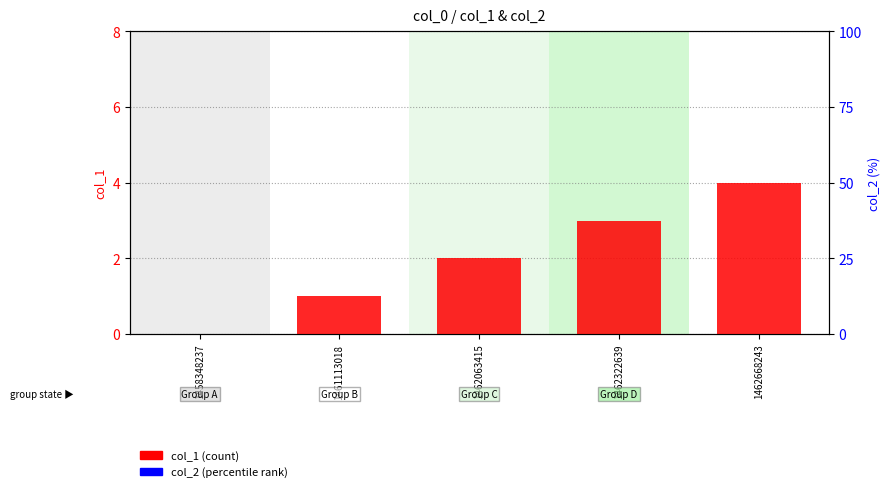

Which category has the highest value in the col_1 (count) series?

1462668243